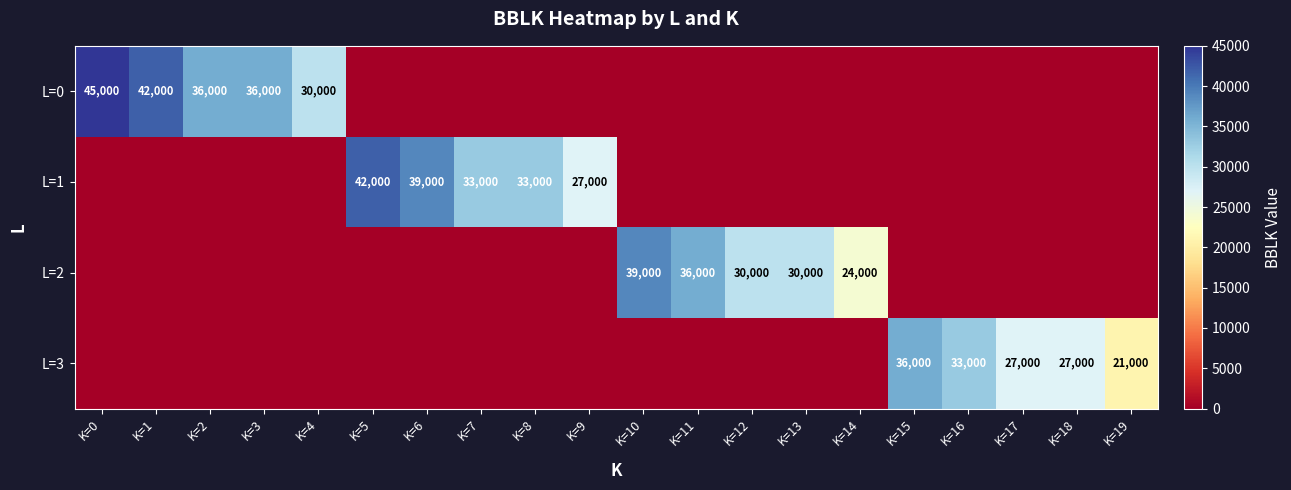

The value of L=2 at K=11 is 16600. True or false?

False